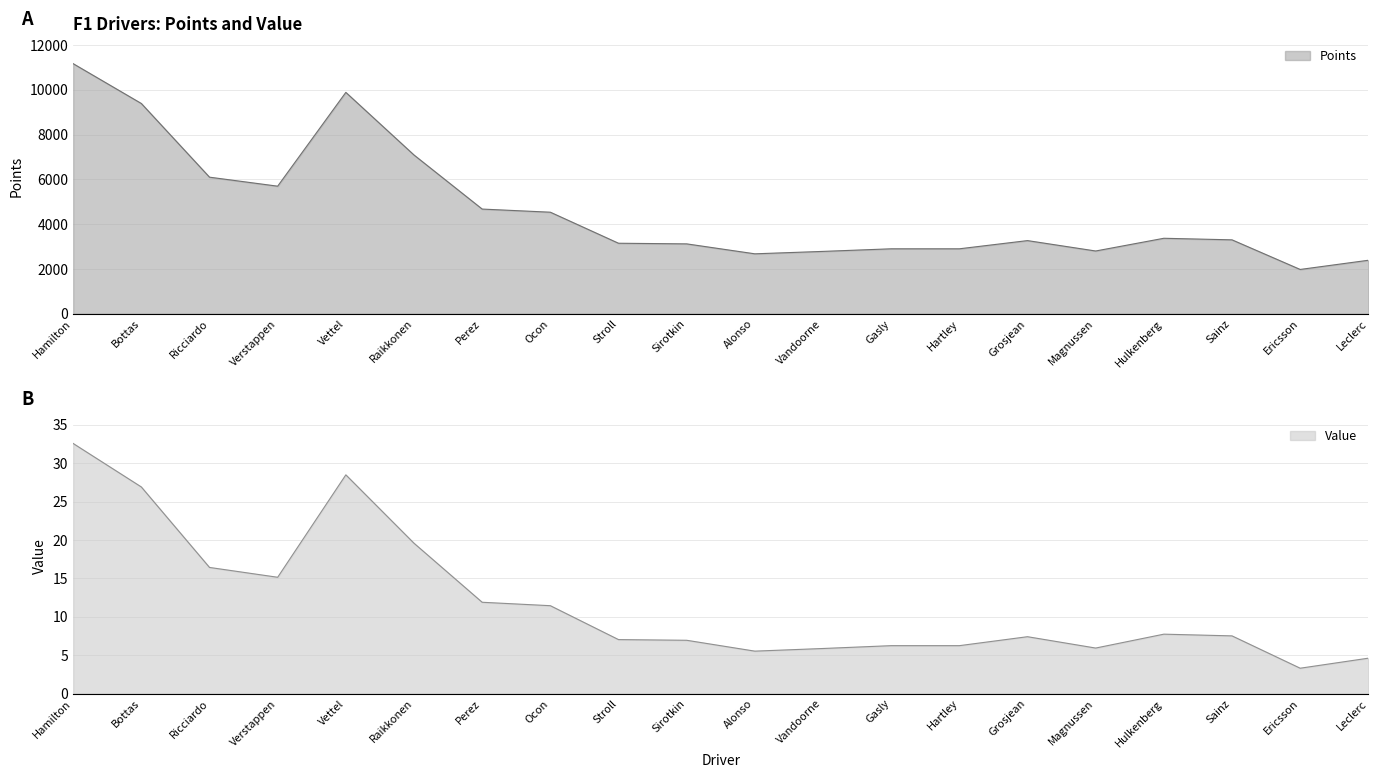

What position from the left is Perez?

7